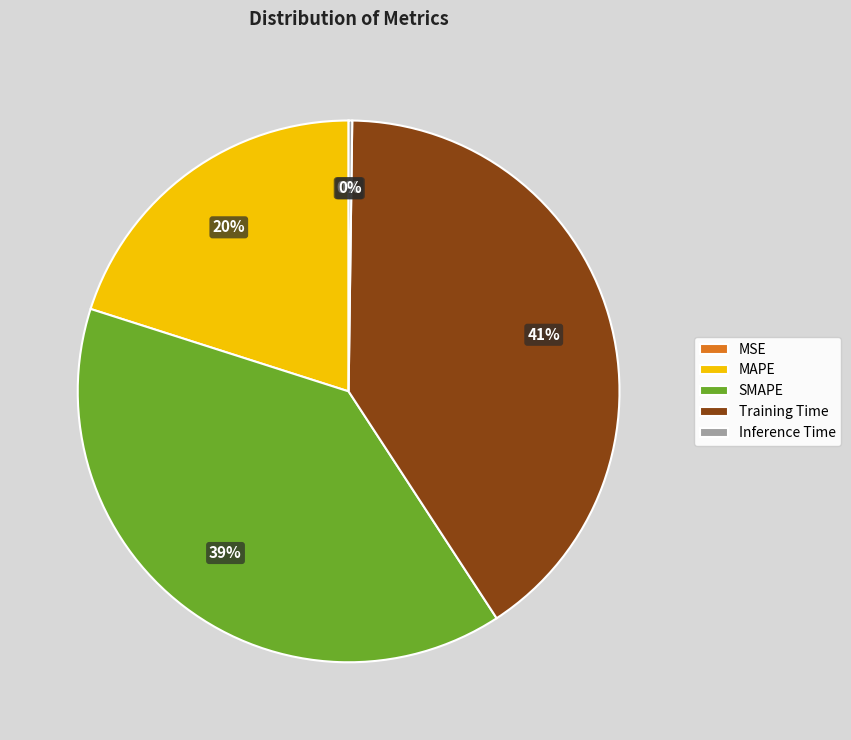

To the nearest percent, what is the difference between the largest and smallest slice percentages?

41%